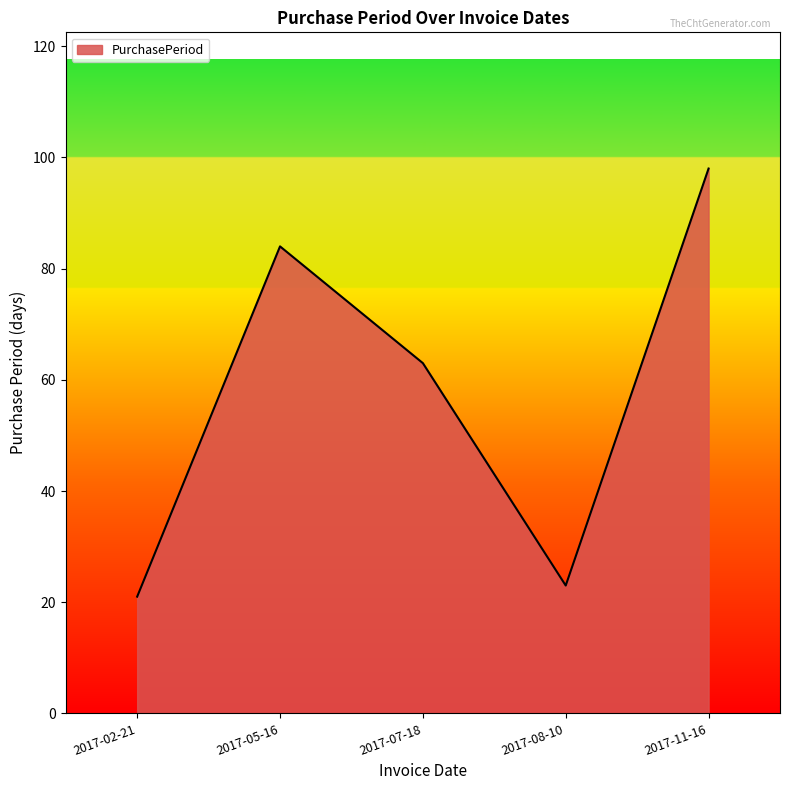

What is the sum of the values at 2017-07-18 and 2017-05-16?

147